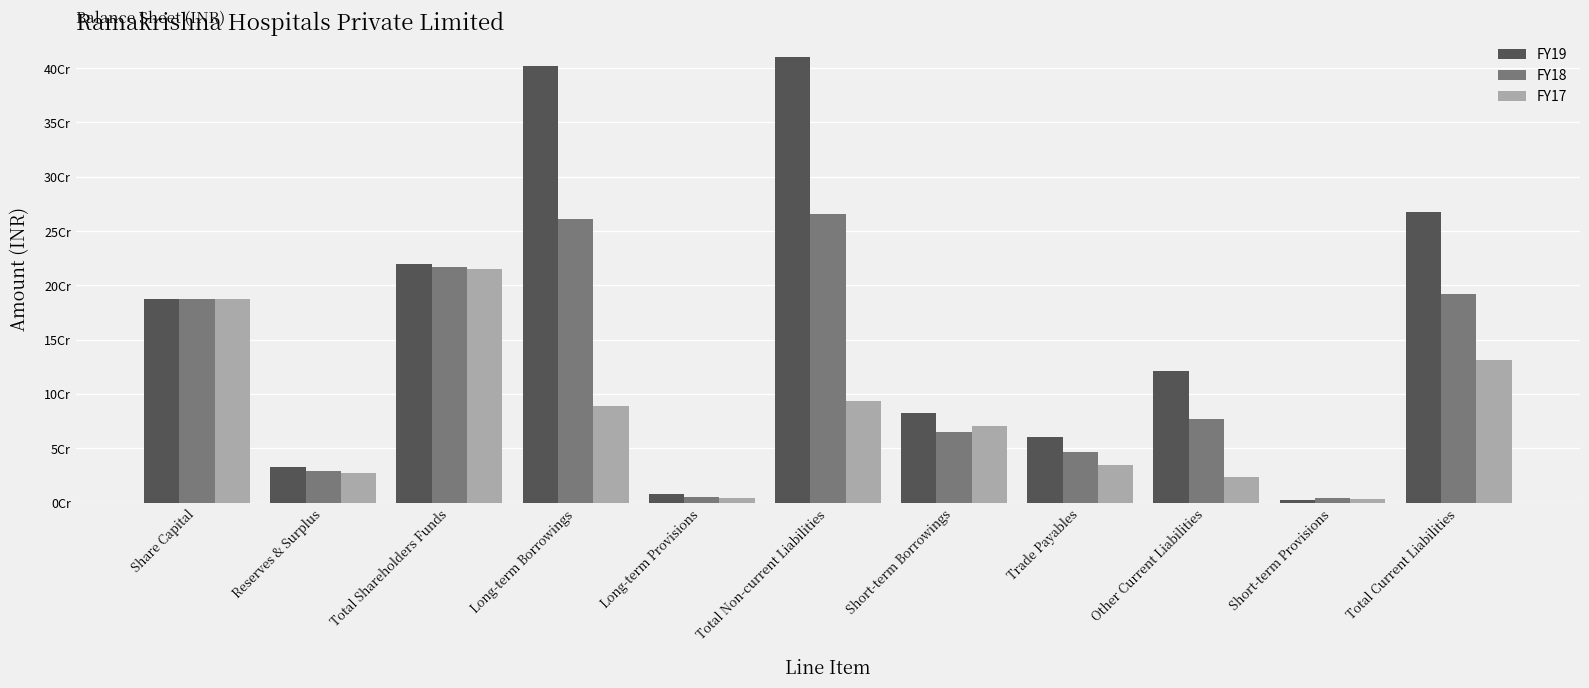

List the labels in order of FY19 value, largest first.

Total Non-current Liabilities, Long-term Borrowings, Total Current Liabilities, Total Shareholders Funds, Share Capital, Other Current Liabilities, Short-term Borrowings, Trade Payables, Reserves & Surplus, Long-term Provisions, Short-term Provisions